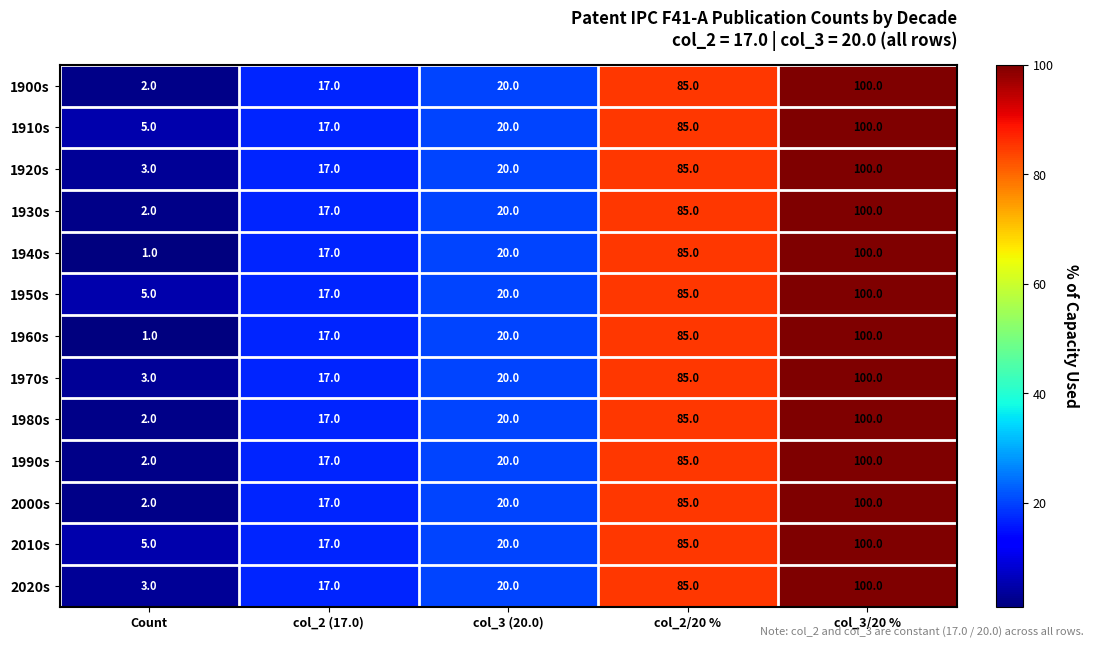

What is the sum of all 1960s values?

223